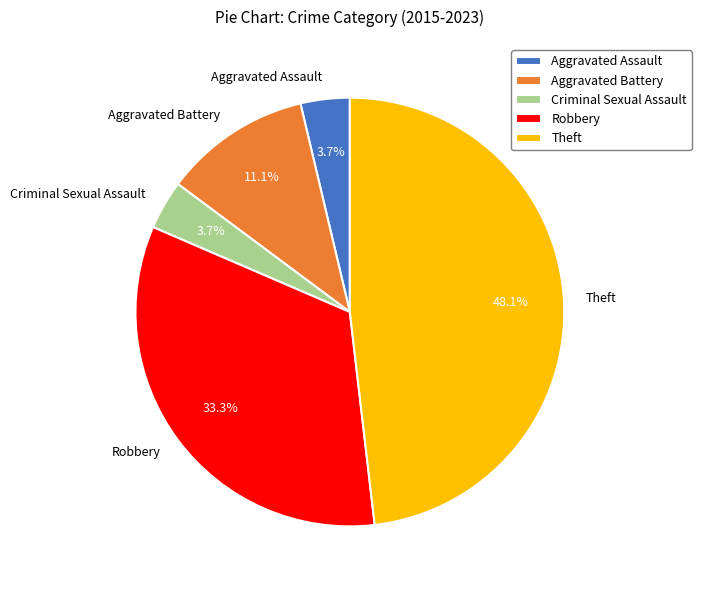

To the nearest percent, what is the difference between the largest and smallest slice percentages?

44%